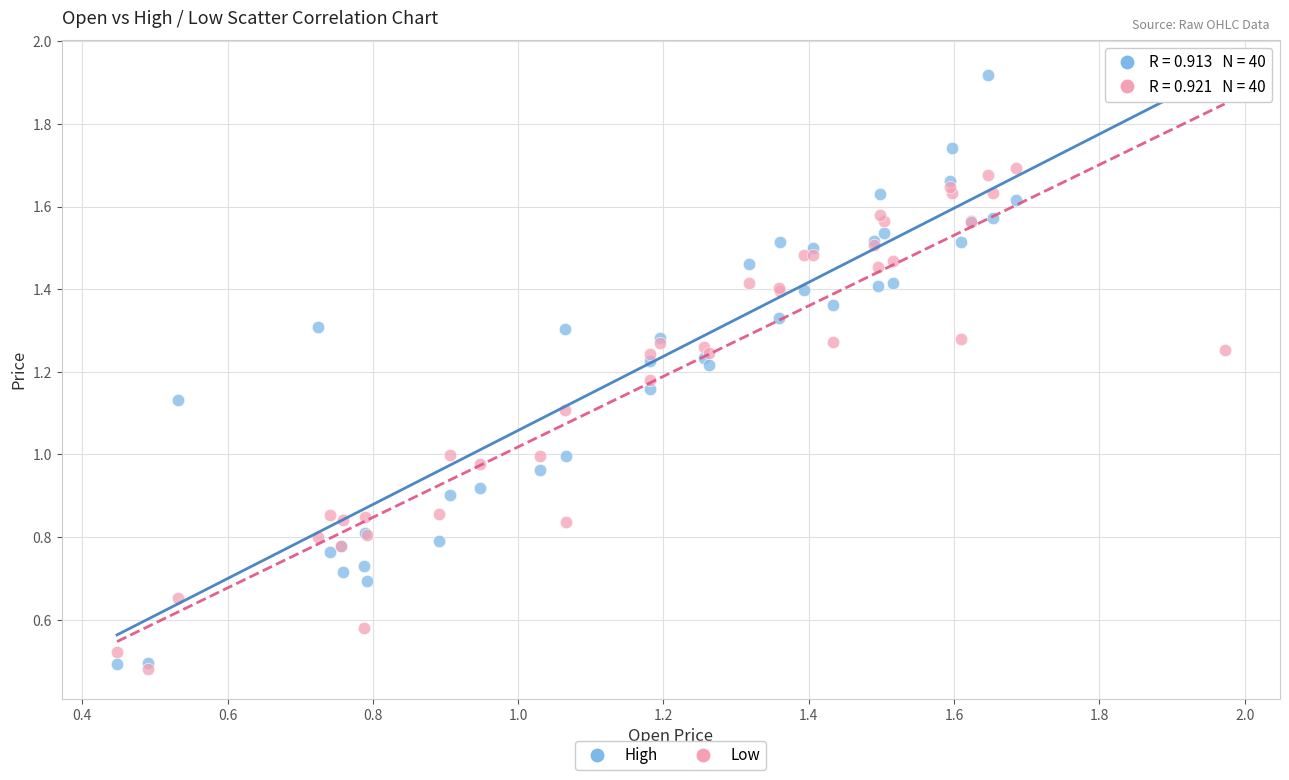

Which series has the widest spread of Y values?

High